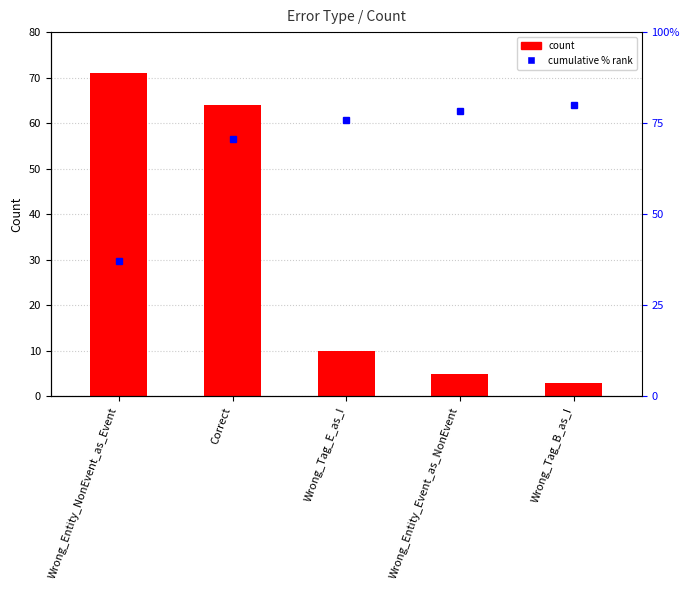

What is the average value?

31